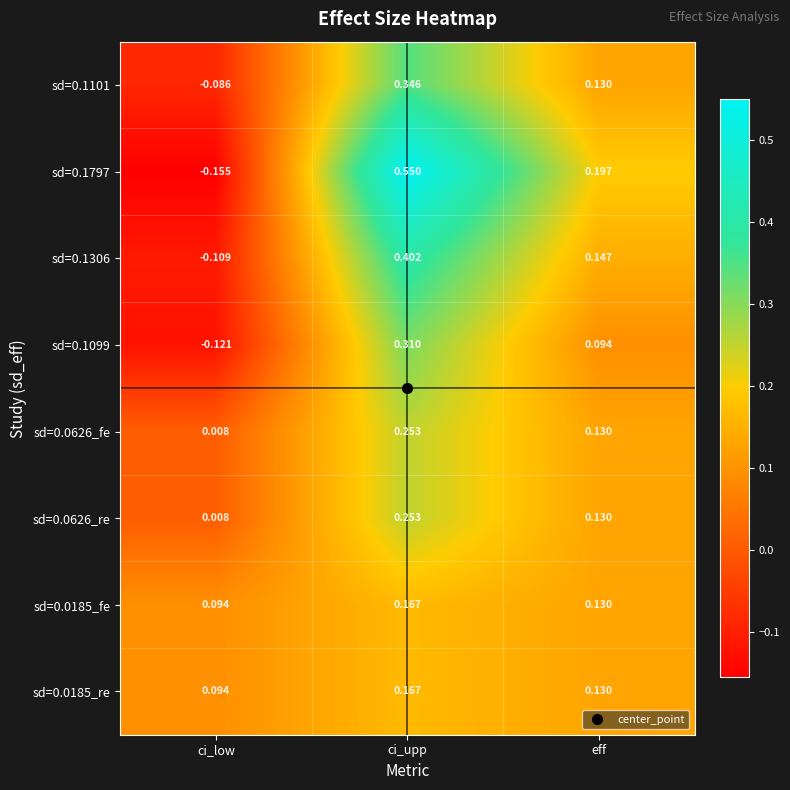

At which label does sd=0.0626_fe reach its minimum?

ci_low